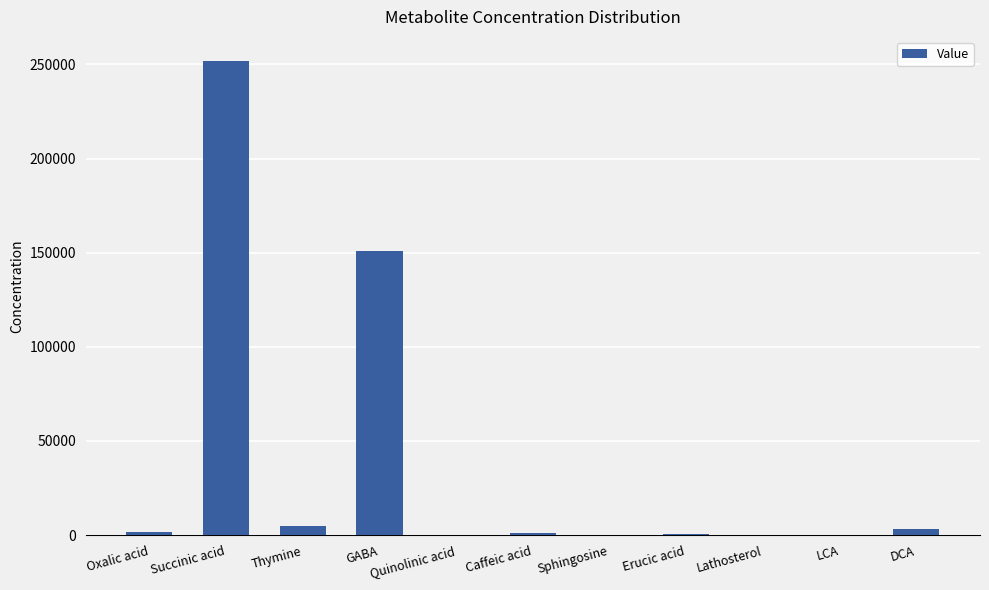

What is the sum of the values at DCA and Thymine?

8046.2